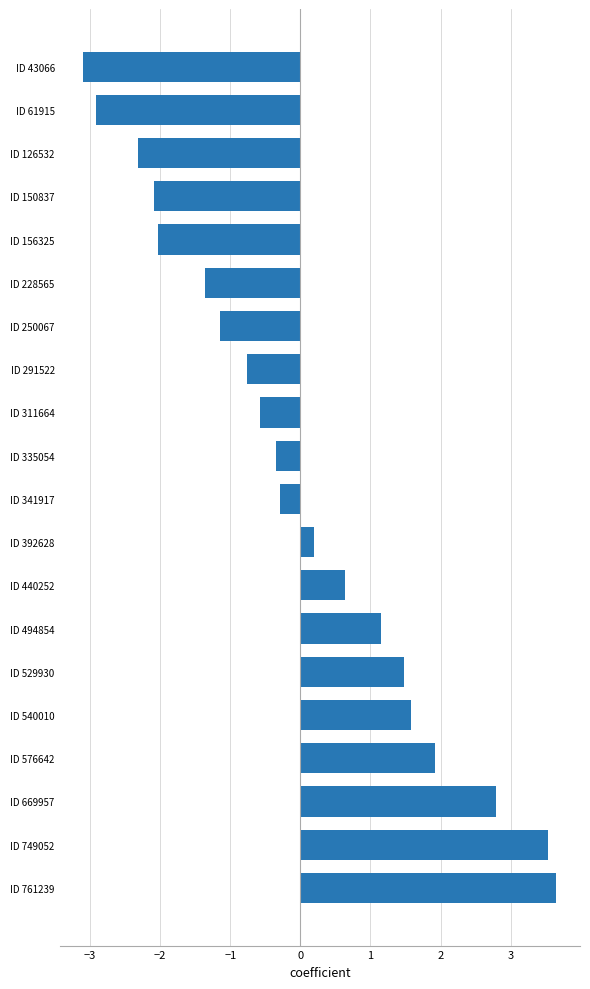

What is the maximum value shown in the chart?

3.7